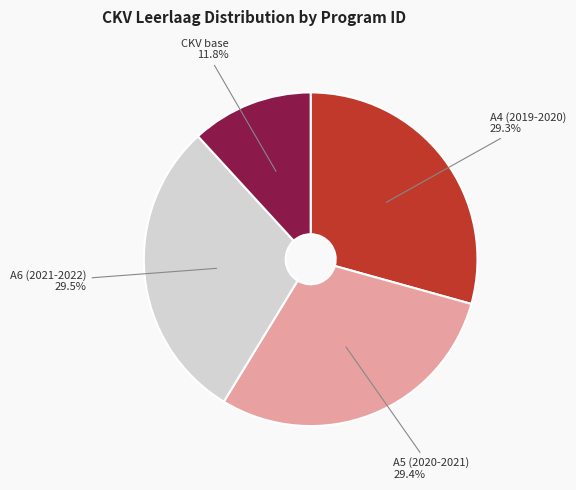

Is there a majority slice in this chart?

No